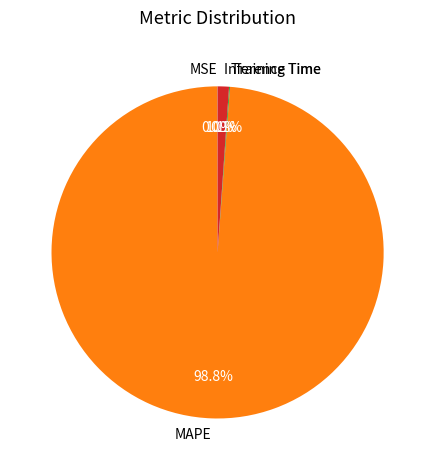

What percentage is the MAPE slice, to the nearest percent?

99%